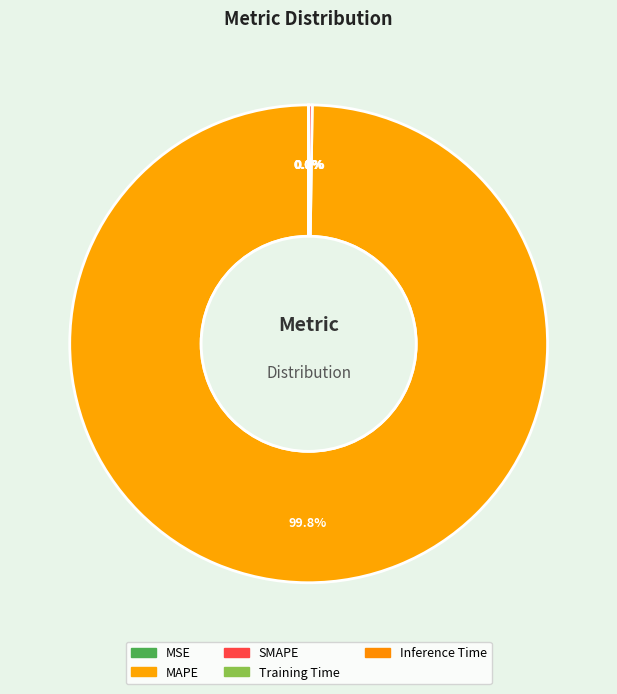

How many segments does this pie chart have?

5